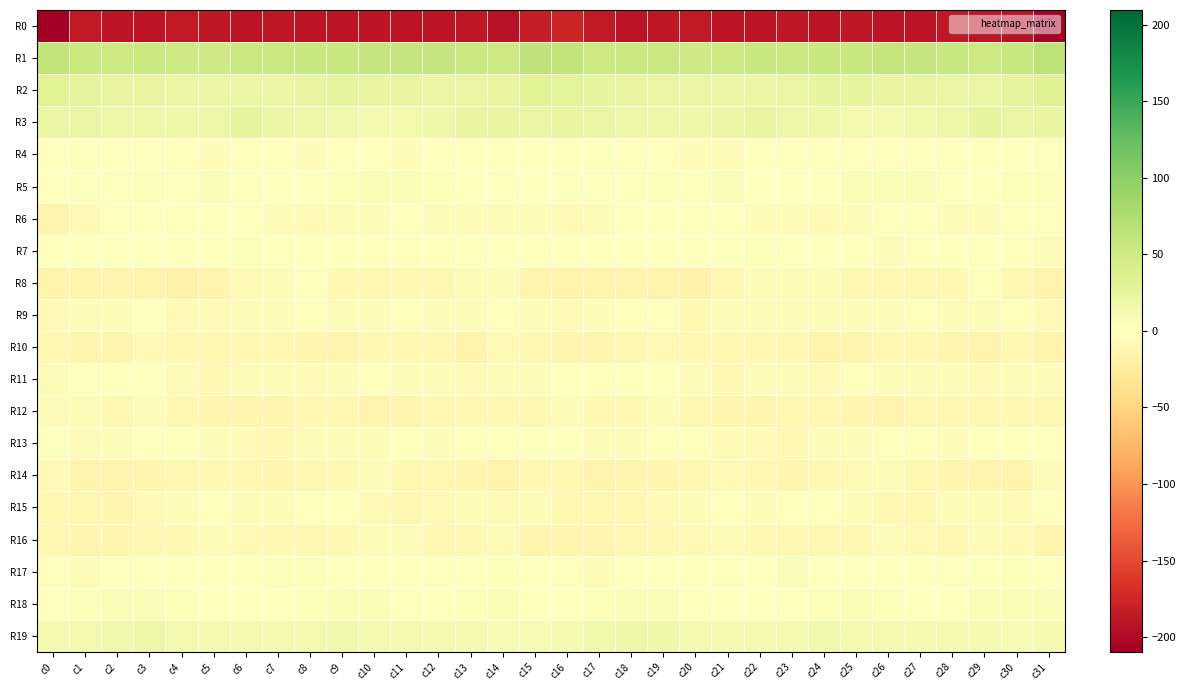

Which series has the largest total across all categories?

R1